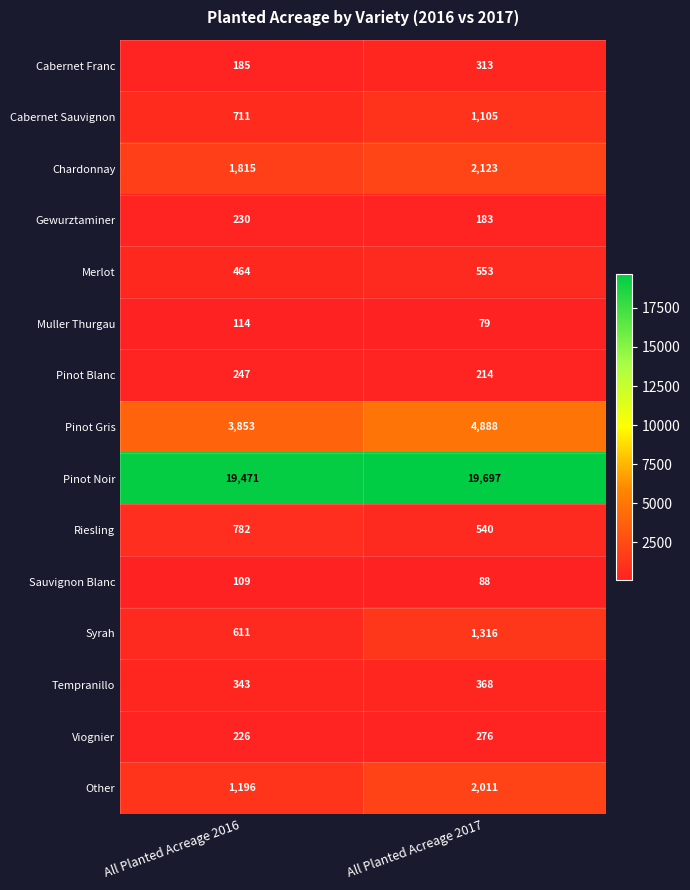

True or false: Muller Thurgau has a value of 79 at All Planted Acreage 2017.

True